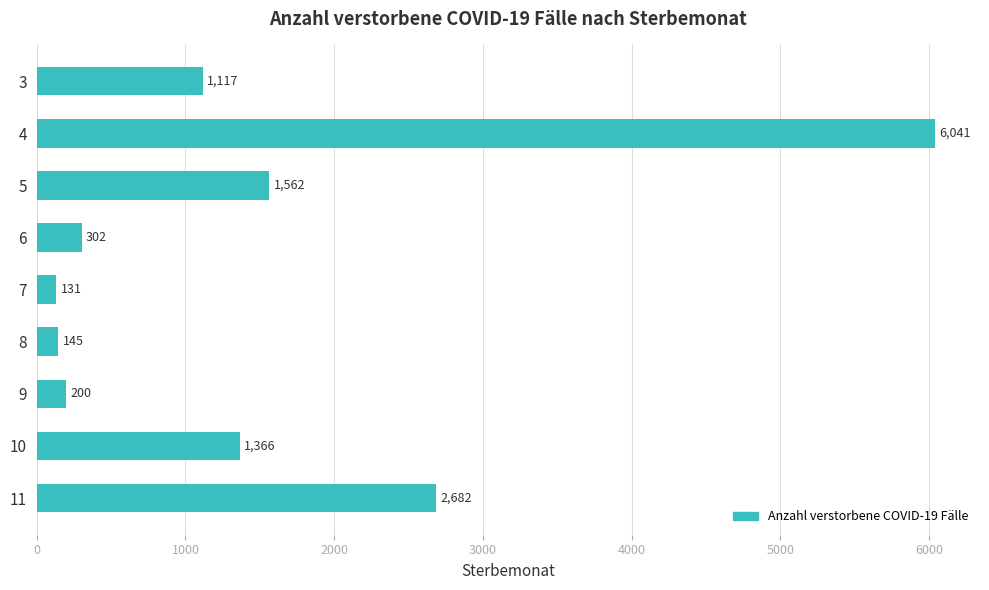

Does the chart contain stacked bars?

No